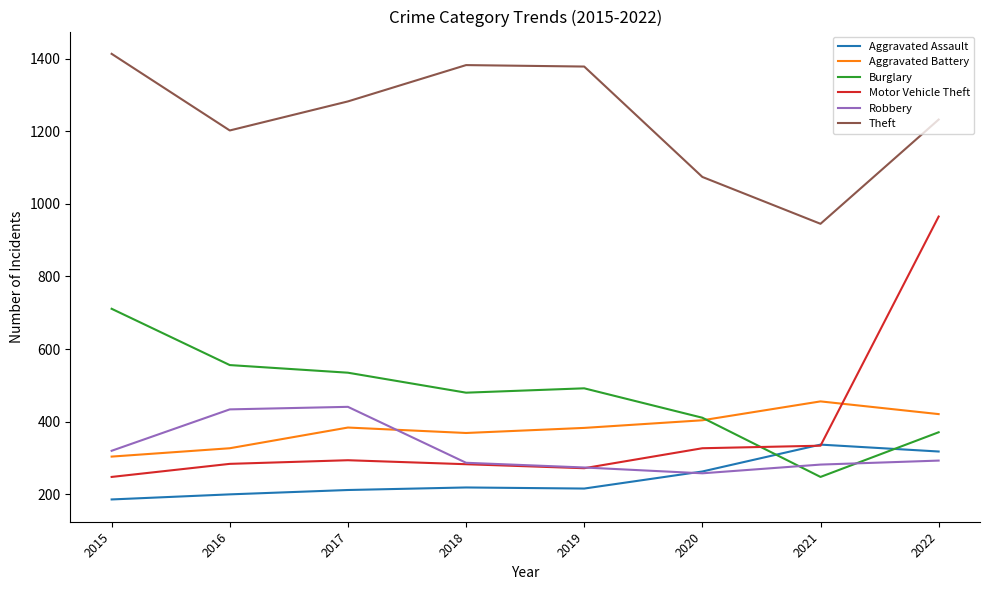

What is the spread (max minus min) of values at 2021?

697